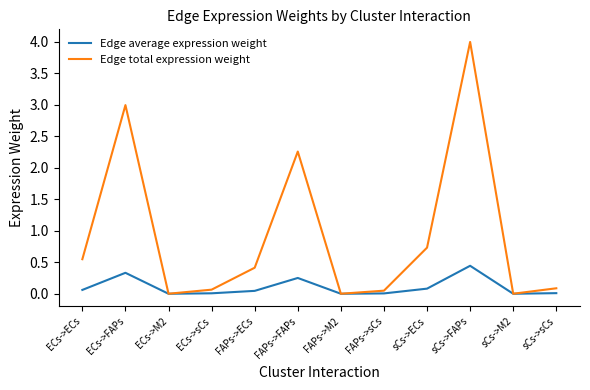

List the series in order of their overall mean, highest first.

Edge total expression weight, Edge average expression weight